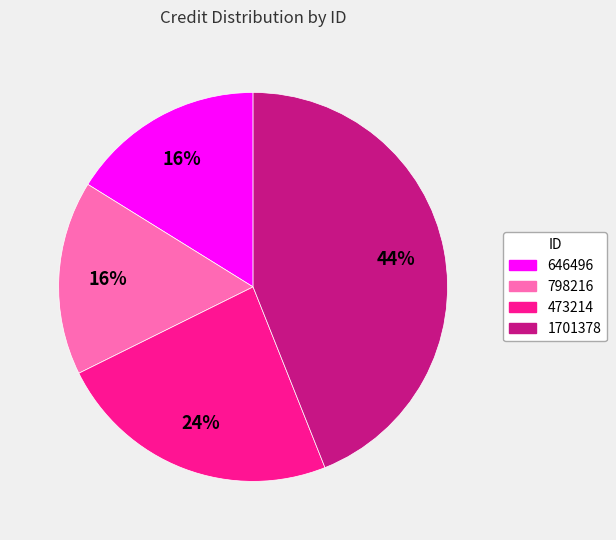

To the nearest percent, what is the difference between the largest and smallest slice percentages?

28%